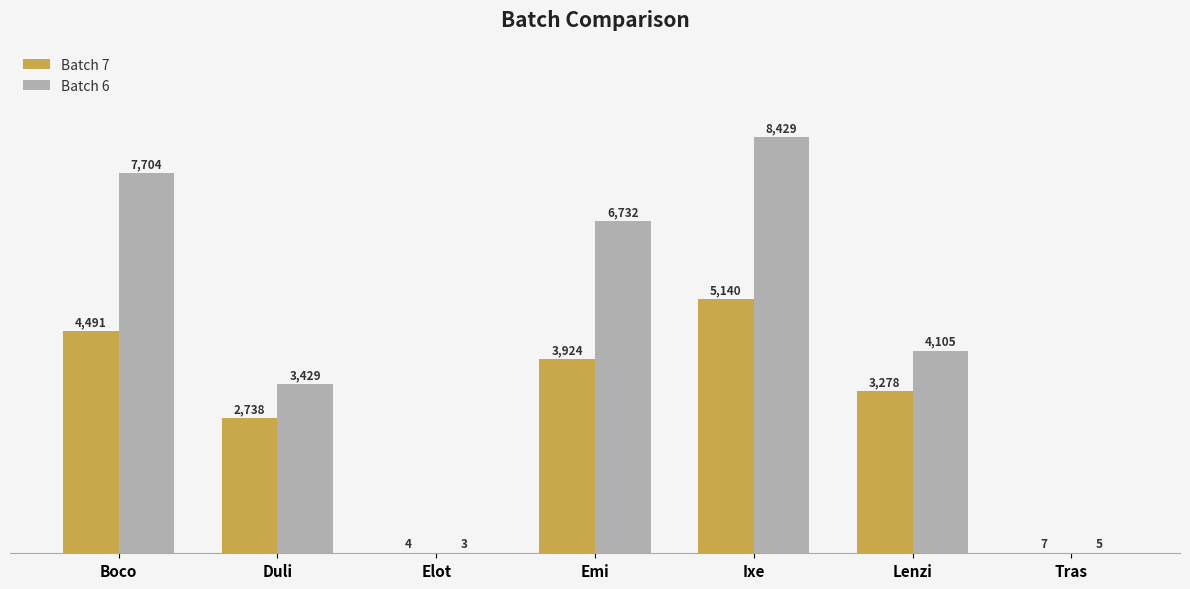

Between Duli and Lenzi, which series saw the biggest shift?

Batch 6